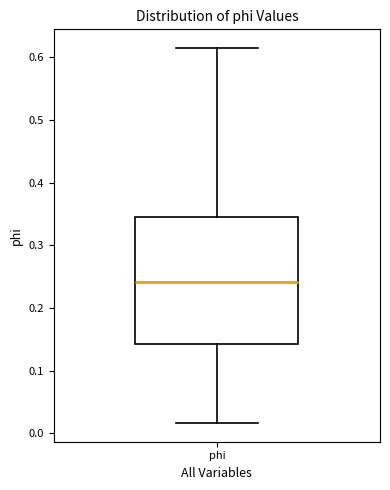

Read this box plot against the y-axis: the position of the median line, the range covered by the box, and the ends of both whiskers. The values are not printed on the chart, so give them approximately, as read against the axis.

median 0.24, box 0.14 to 0.34, whiskers 0.02 to 0.61